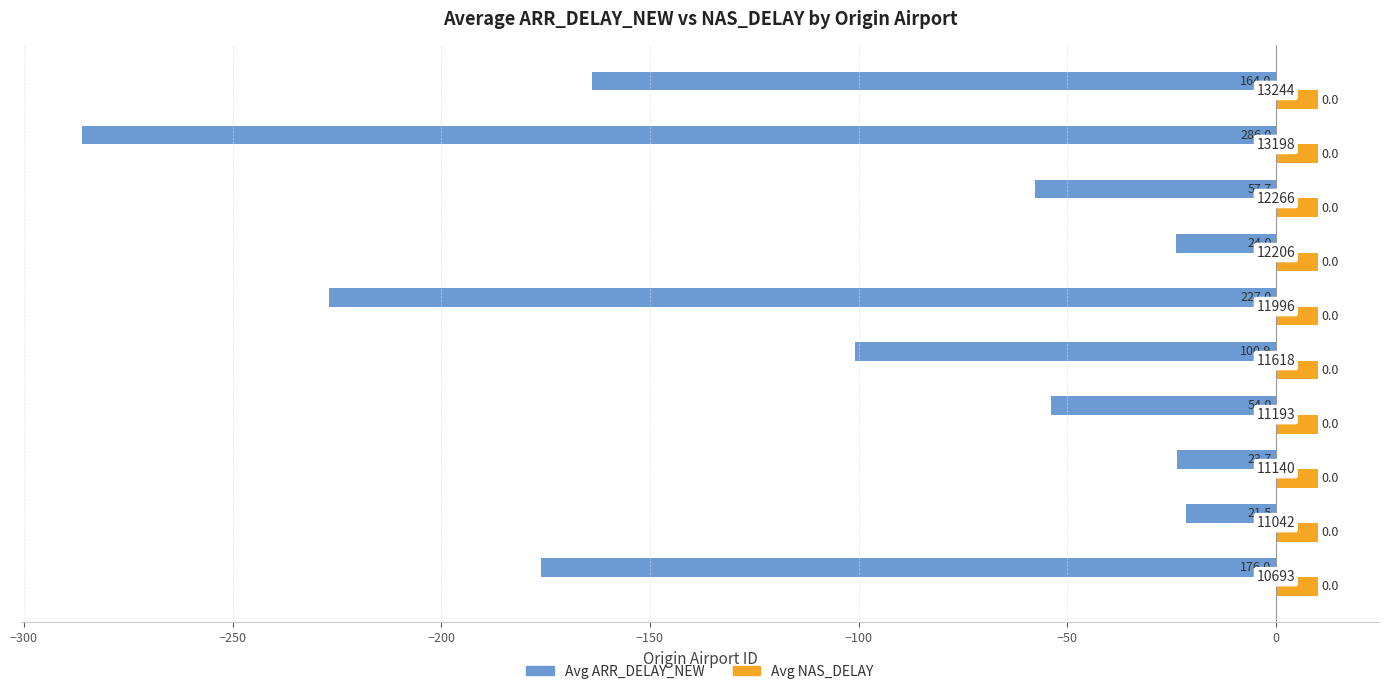

What are all the series names shown in the legend?

Avg ARR_DELAY_NEW, Avg NAS_DELAY